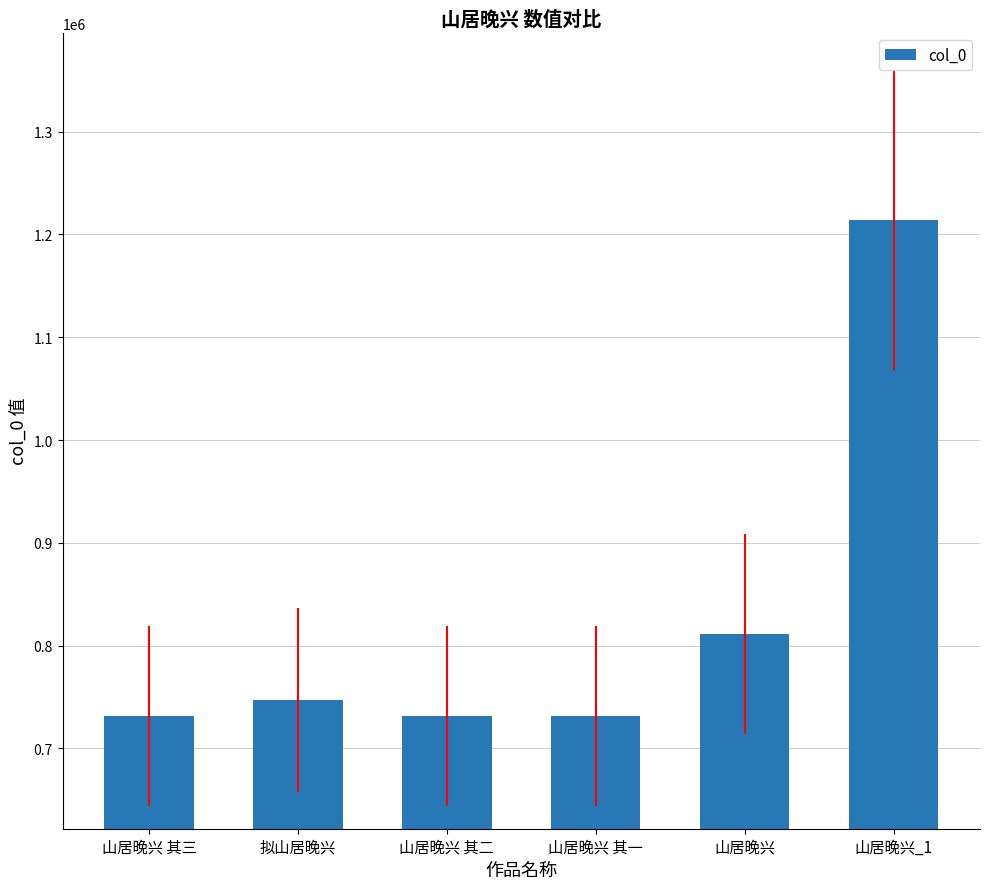

What is the difference between the second highest and second lowest values?

80001